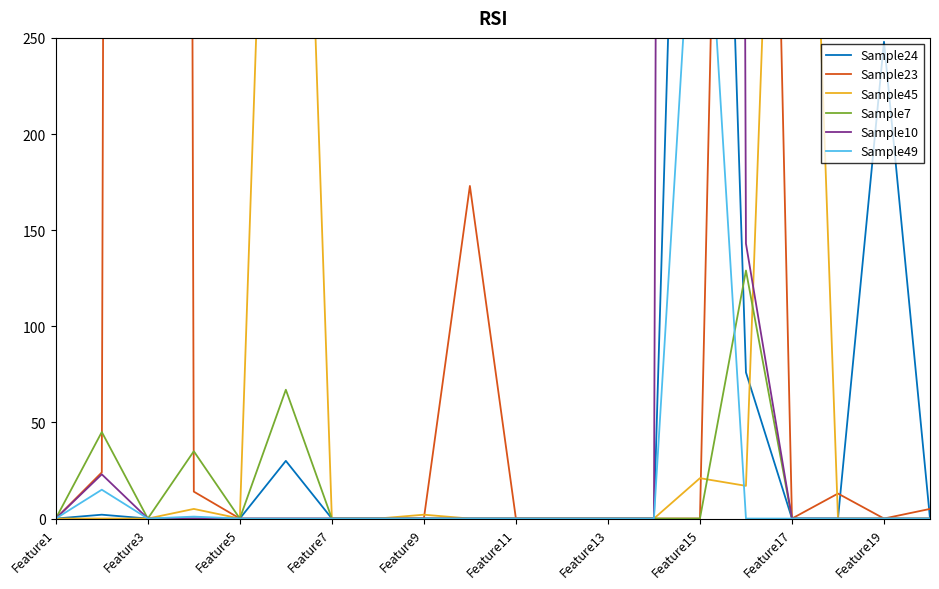

Is it true that Sample7 equals 0 at Feature9?

True